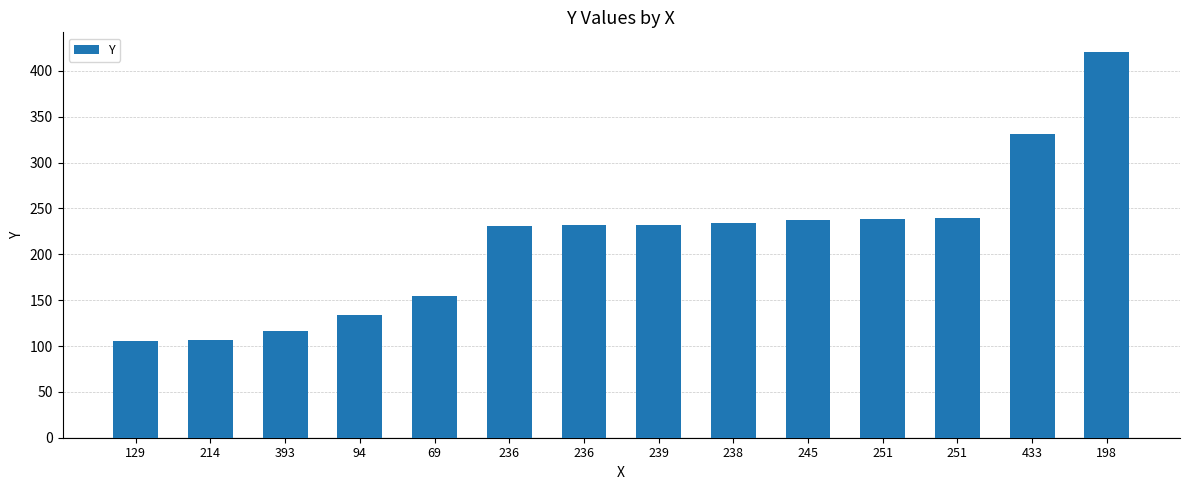

At which category does the chart reach its minimum across all series?

129